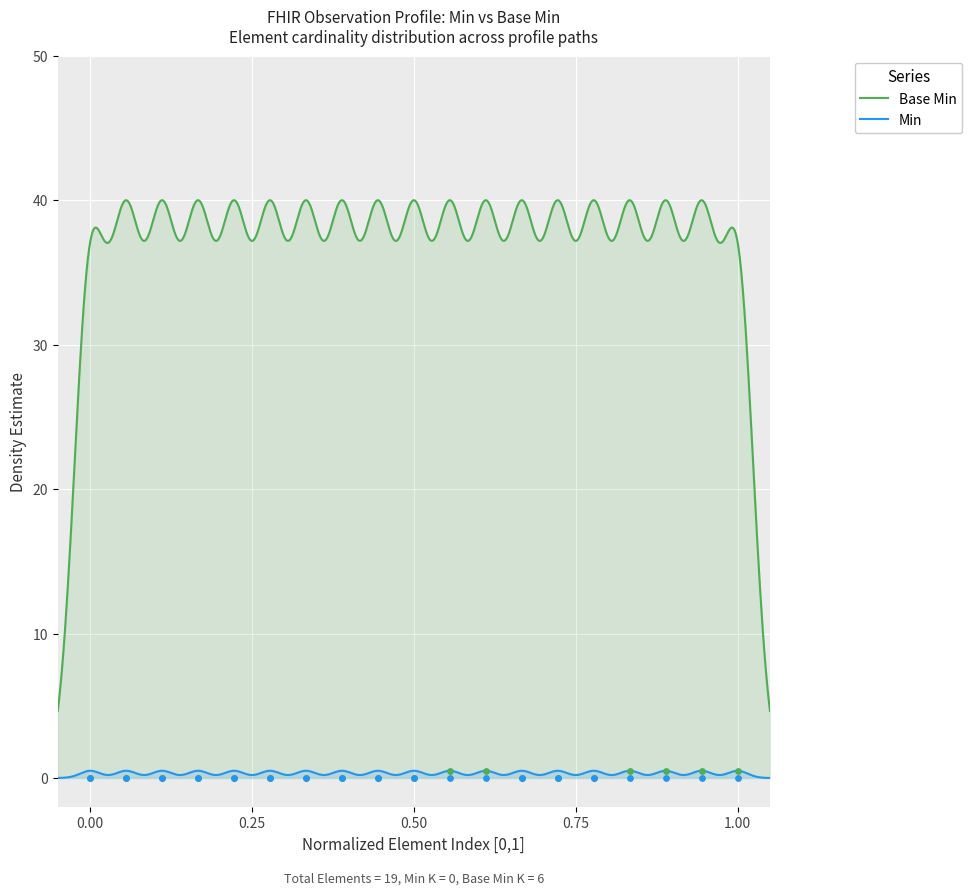

True or false: Min and Base Min cross at least once.

False